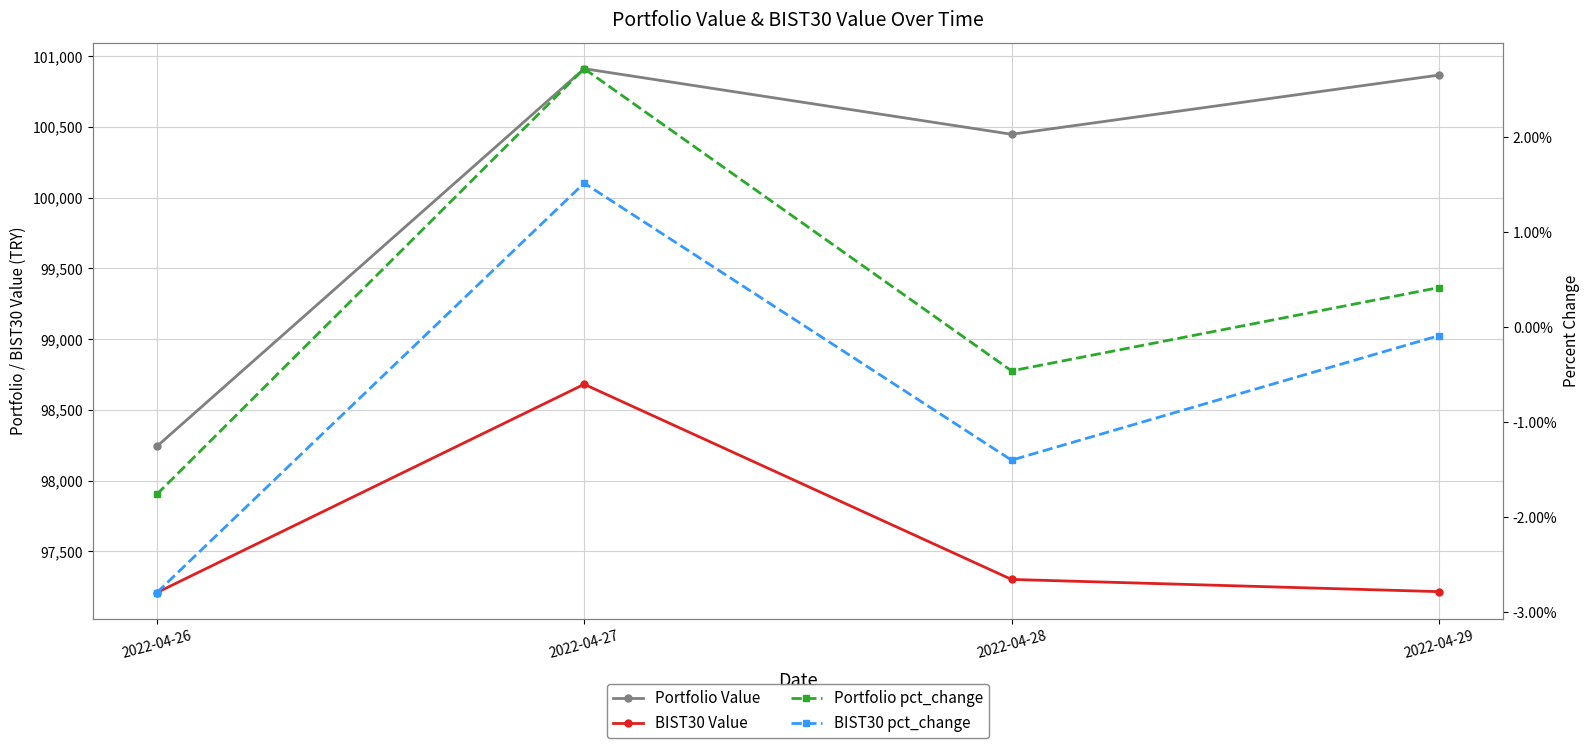

True or false: BIST30 Value and Portfolio pct_change intersect in this chart.

False